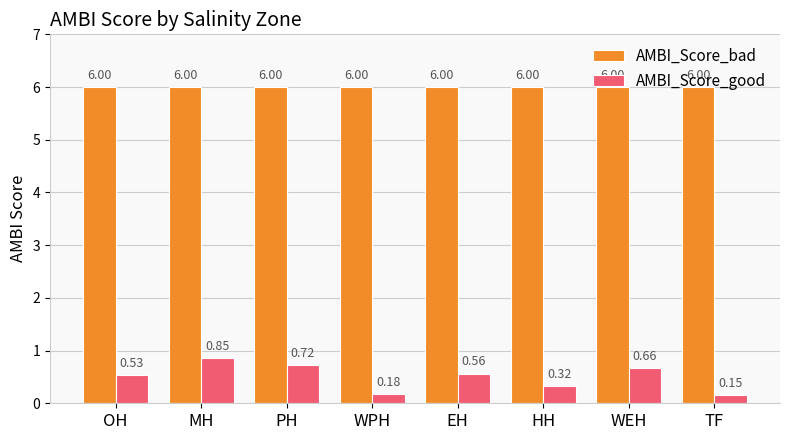

The value of AMBI_Score_good at PH is 1.0. True or false?

False